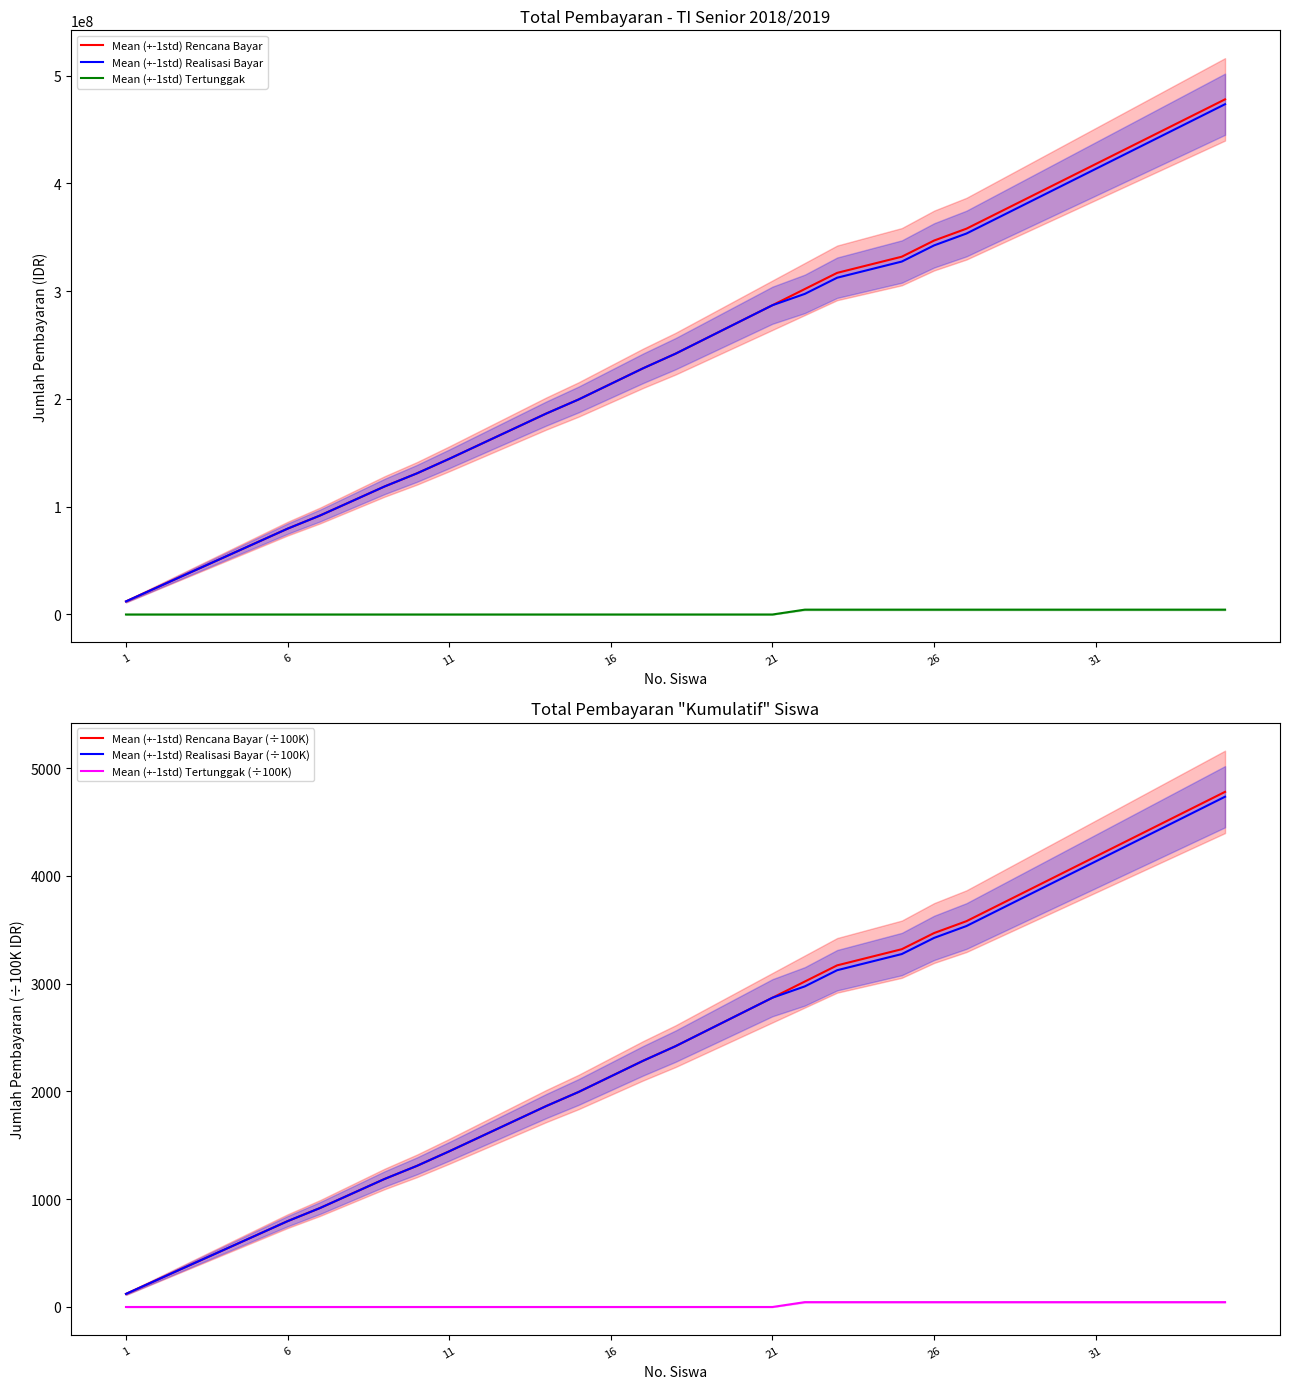

At how many categories does at least one series exceed 47301262?

32